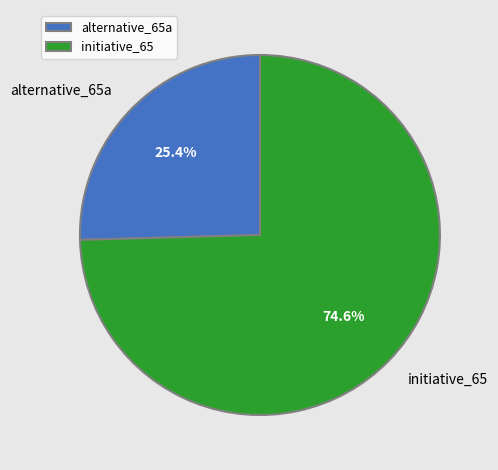

What portion of the pie excludes initiative_65?

25.4%